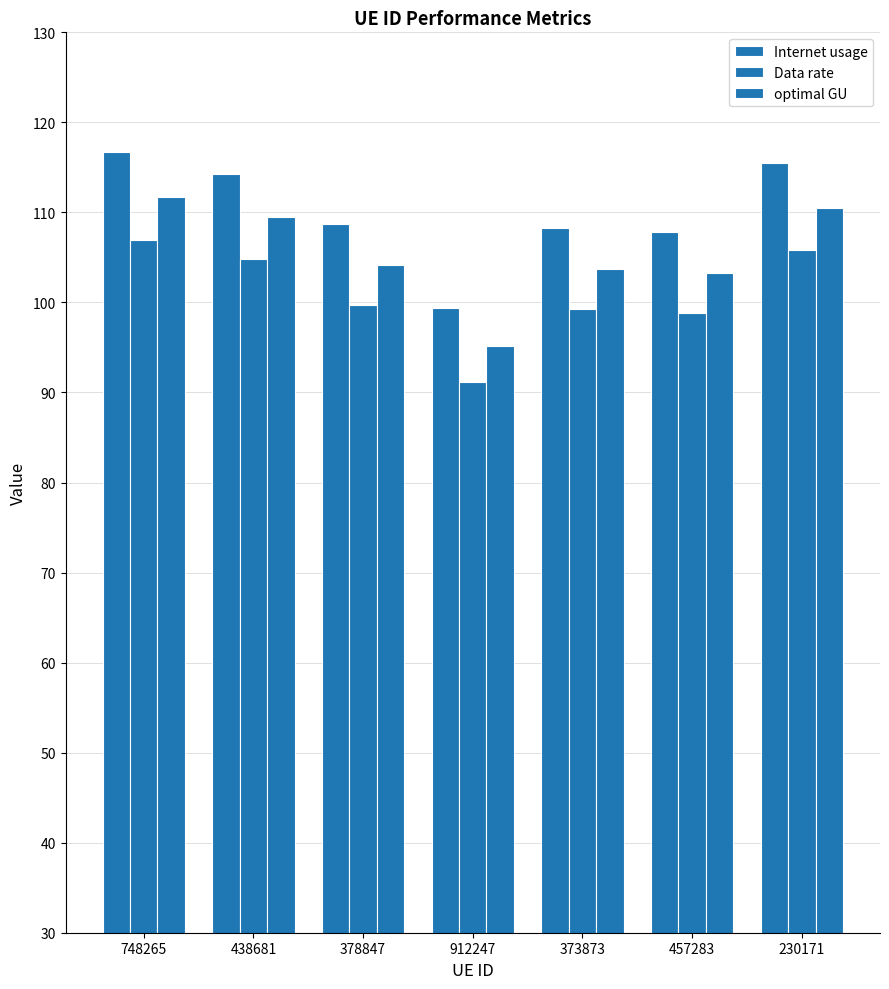

Reading left to right, list all the values displayed in this chart.

Internet usage: 116.7	114.3	108.8	99.4	108.3	107.8	115.5
Data rate: 107.0	104.8	99.7	91.1	99.3	98.9	105.8
optimal GU: 111.7	109.4	104.1	95.2	103.7	103.3	110.5